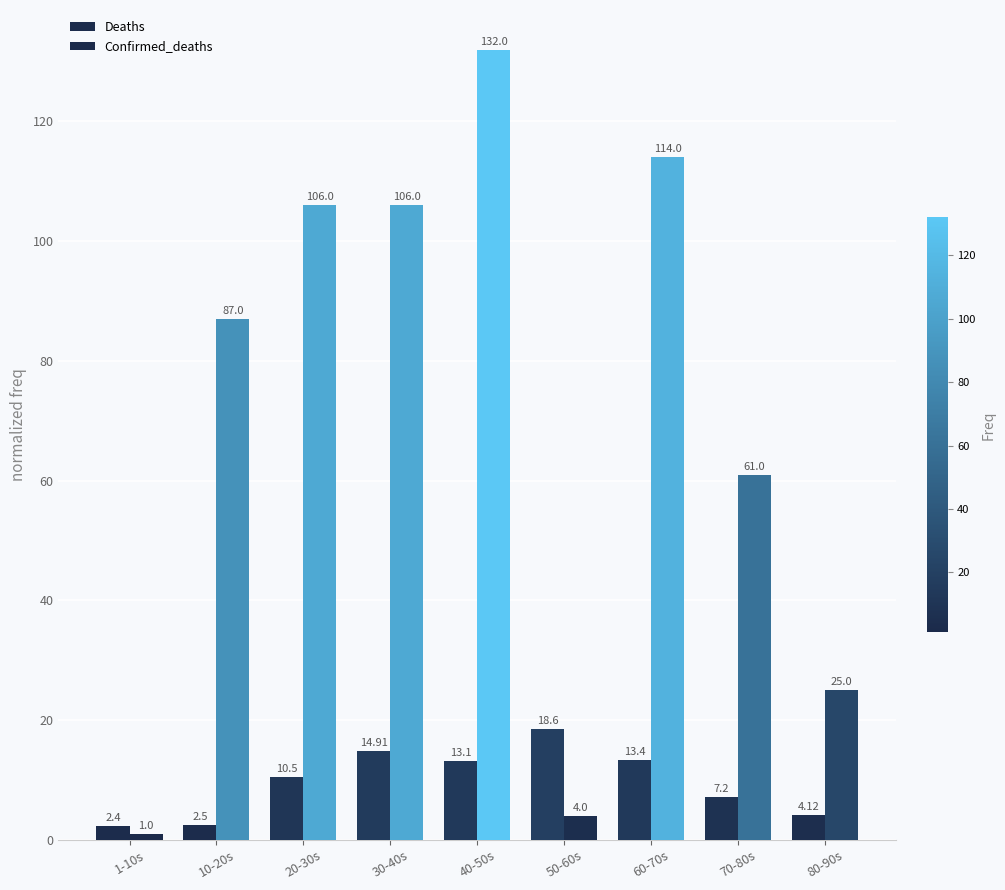

At which label does Confirmed_deaths reach its minimum?

1-10s